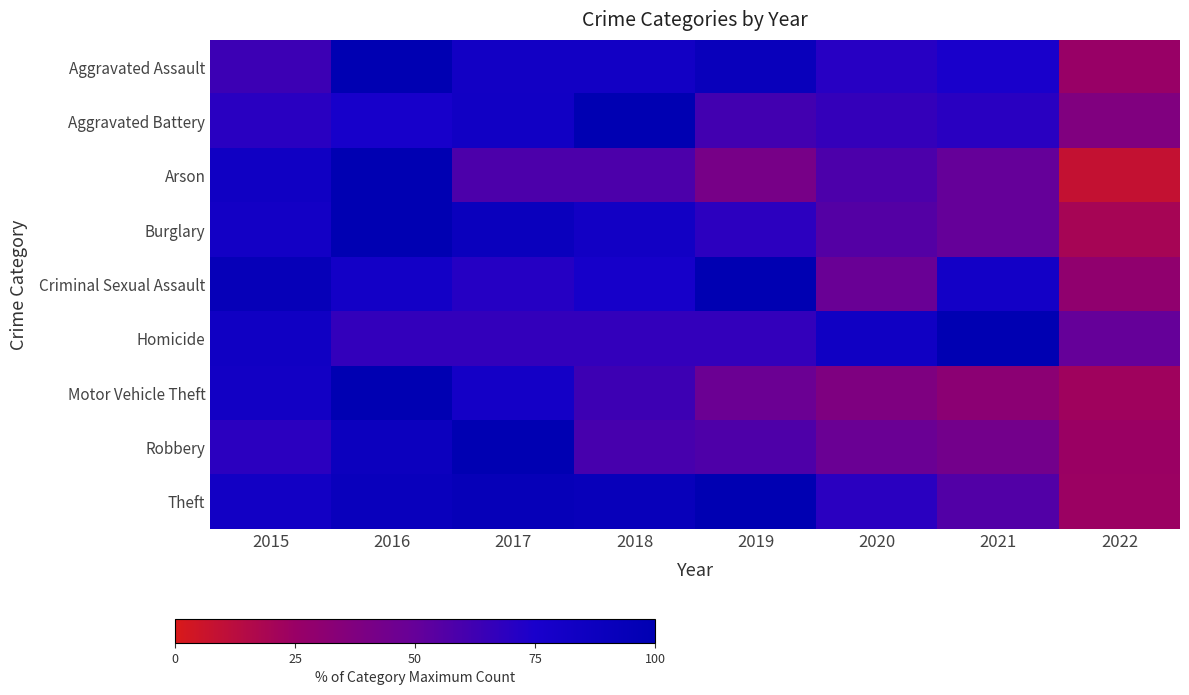

Reading left to right, what are all the values shown in this chart?

Aggravated Assault: 2015=63.6	2016=100.0	2017=81.8	2018=81.8	2019=90.9	2020=70.5	2021=75.0	2022=25.0
Aggravated Battery: 2015=69.8	2016=76.7	2017=82.6	2018=100.0	2019=61.6	2020=66.3	2021=69.8	2022=37.2
Arson: 2015=83.3	2016=100.0	2017=58.3	2018=58.3	2019=41.7	2020=58.3	2021=50.0	2022=8.3
Burglary: 2015=81.2	2016=100.0	2017=89.1	2018=82.0	2019=68.4	2020=55.6	2021=50.0	2022=19.5
Criminal Sexual Assault: 2015=93.5	2016=80.6	2017=71.0	2018=77.4	2019=100.0	2020=48.4	2021=80.6	2022=29.0
Homicide: 2015=83.3	2016=66.7	2017=66.7	2018=66.7	2019=66.7	2020=83.3	2021=100.0	2022=50.0
Motor Vehicle Theft: 2015=81.9	2016=100.0	2017=80.3	2018=62.9	2019=47.5	2020=38.2	2021=31.7	2022=22.4
Robbery: 2015=68.8	2016=88.1	2017=100.0	2018=59.9	2019=57.4	2020=48.0	2021=43.6	2022=24.3
Theft: 2015=81.8	2016=90.5	2017=93.4	2018=92.0	2019=100.0	2020=69.5	2021=56.3	2022=24.2